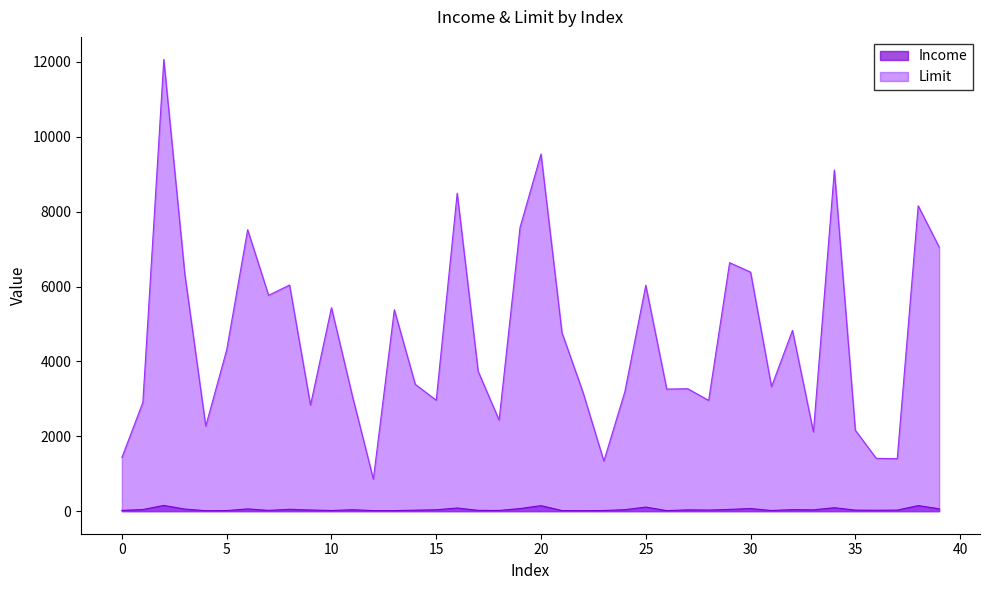

List the series in order of their peak value, lowest first.

Income, Limit